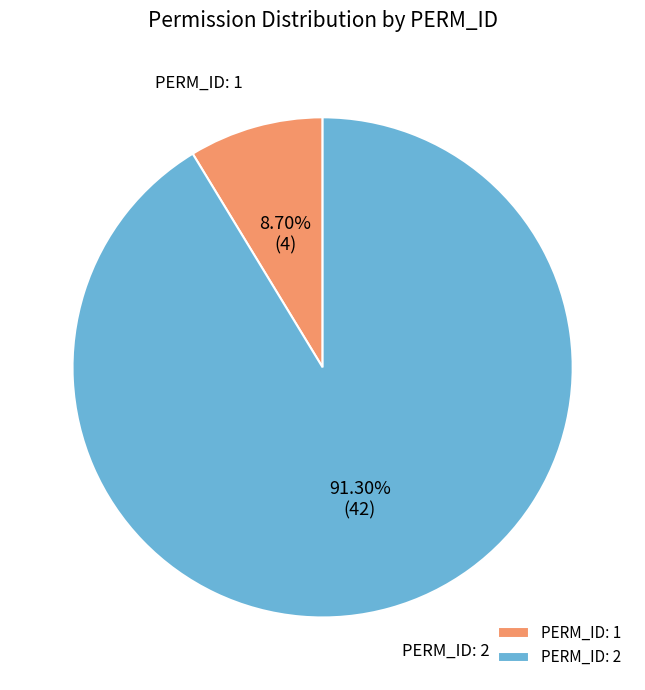

Count the number of slices in the pie.

2